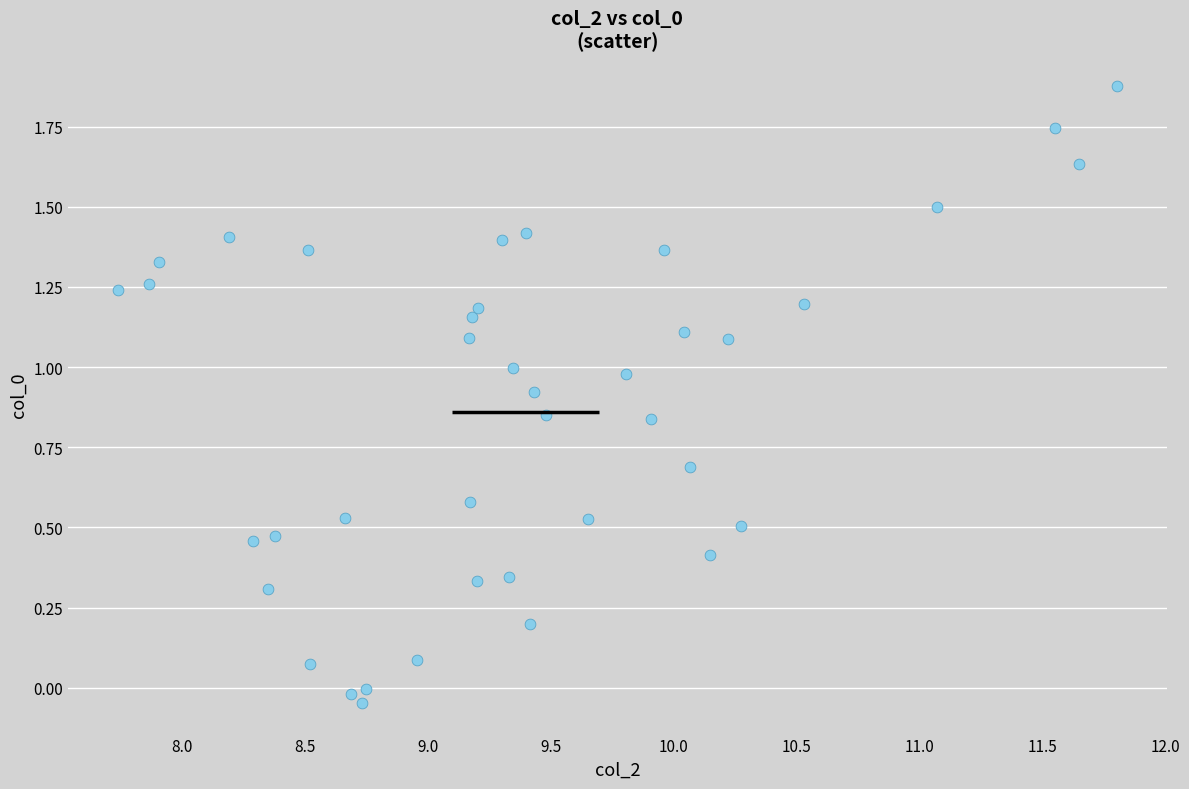

What is the range of X values (max minus min)?

4.1